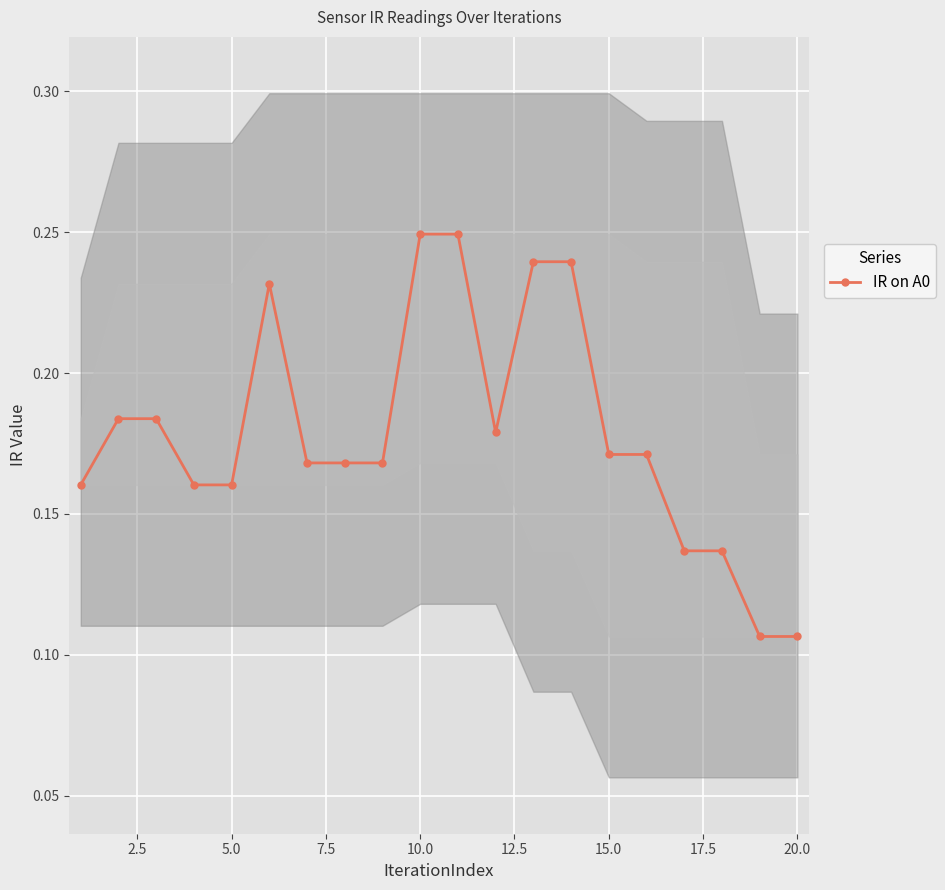

The chart shows a value of 0.2 at 10.0. True or false?

False